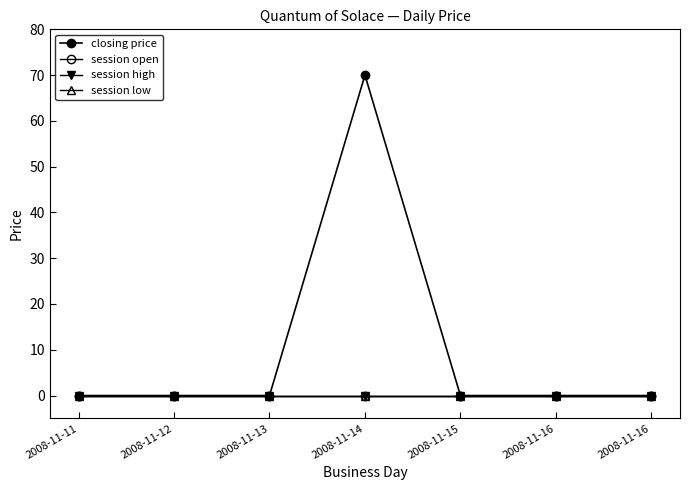

List the labels in order of session low value, smallest first.

2008-11-11, 2008-11-12, 2008-11-13, 2008-11-14, 2008-11-15, 2008-11-16, 2008-11-16